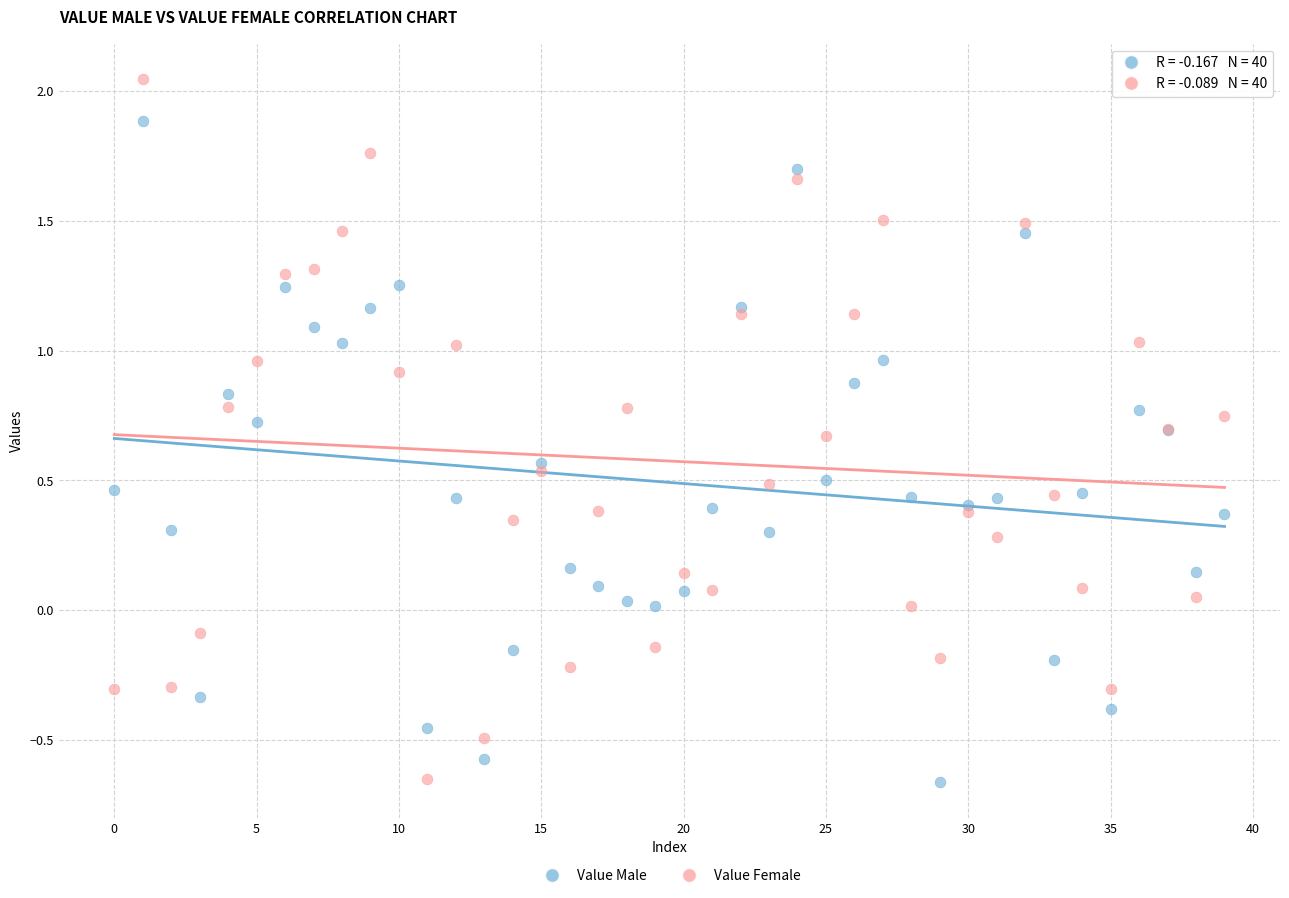

Which series has the widest spread of Y values?

Value Female